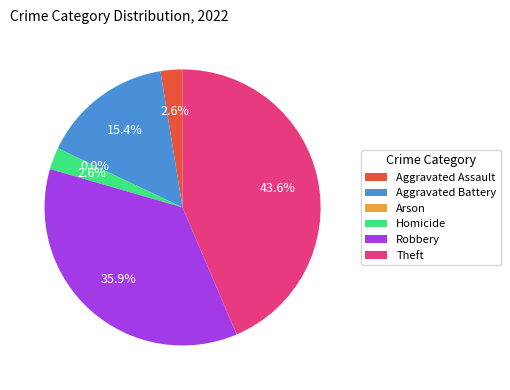

Is the sum of Theft and Robbery greater than half?

Yes